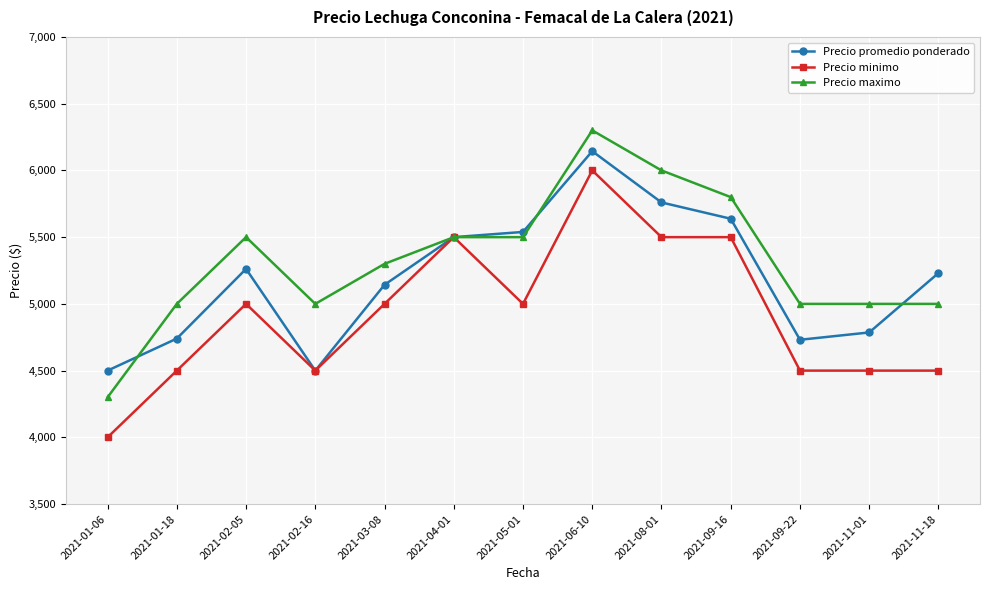

Where do Precio maximo and Precio promedio ponderado first cross each other?

2021-01-06 and 2021-01-18